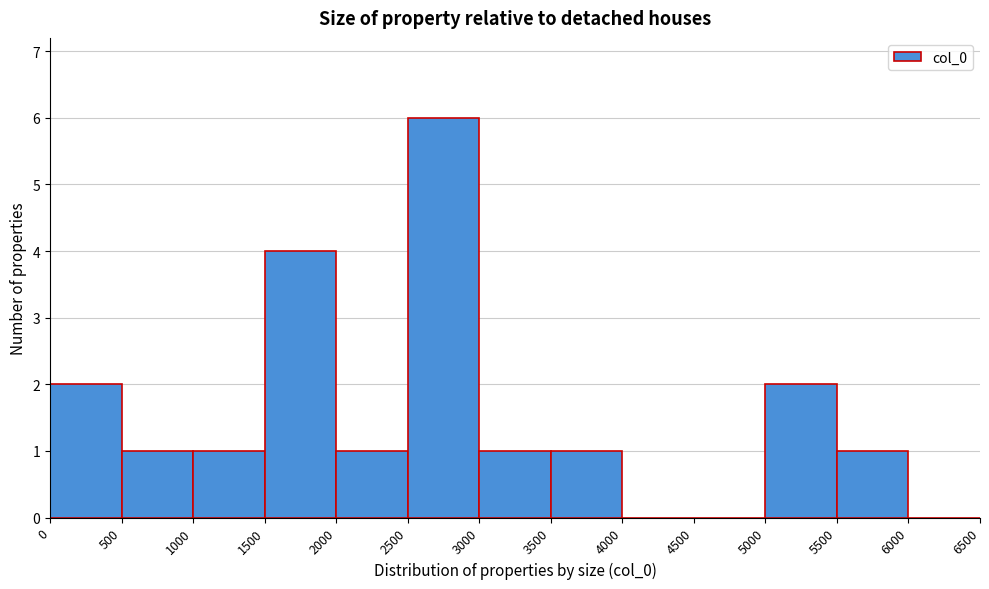

Which range on the x-axis has the tallest bar?

2500 to 3000